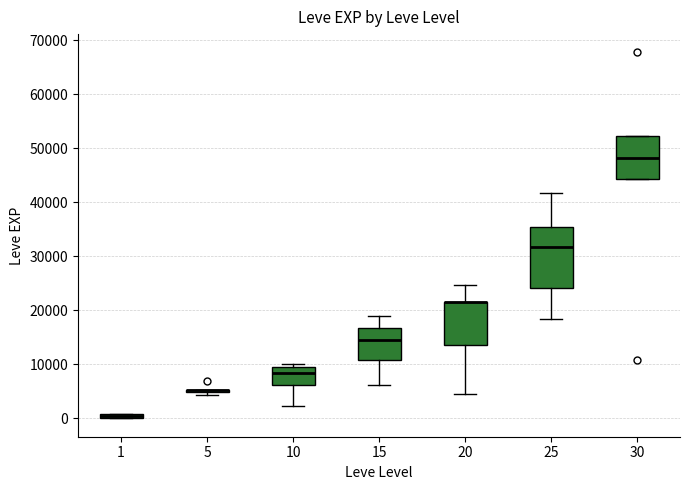

Comparing the boxes themselves (not the whiskers), which one is the tallest?

25